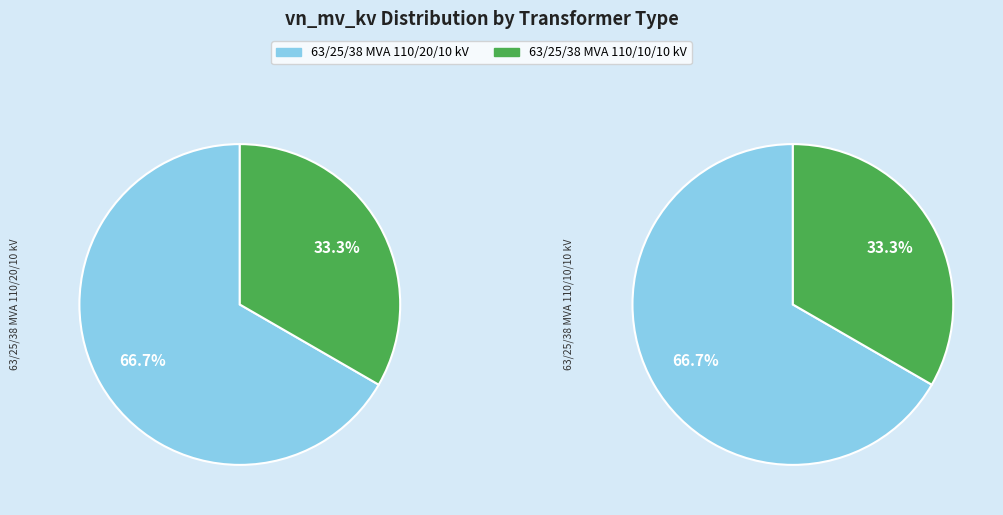

Count the number of slices in the pie.

2